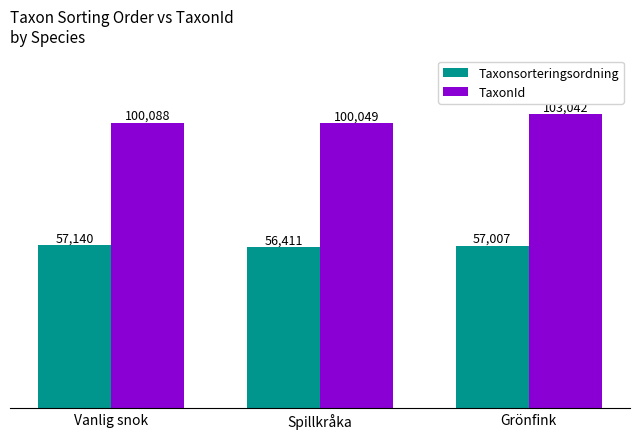

At which label does TaxonId reach its minimum?

Spillkråka